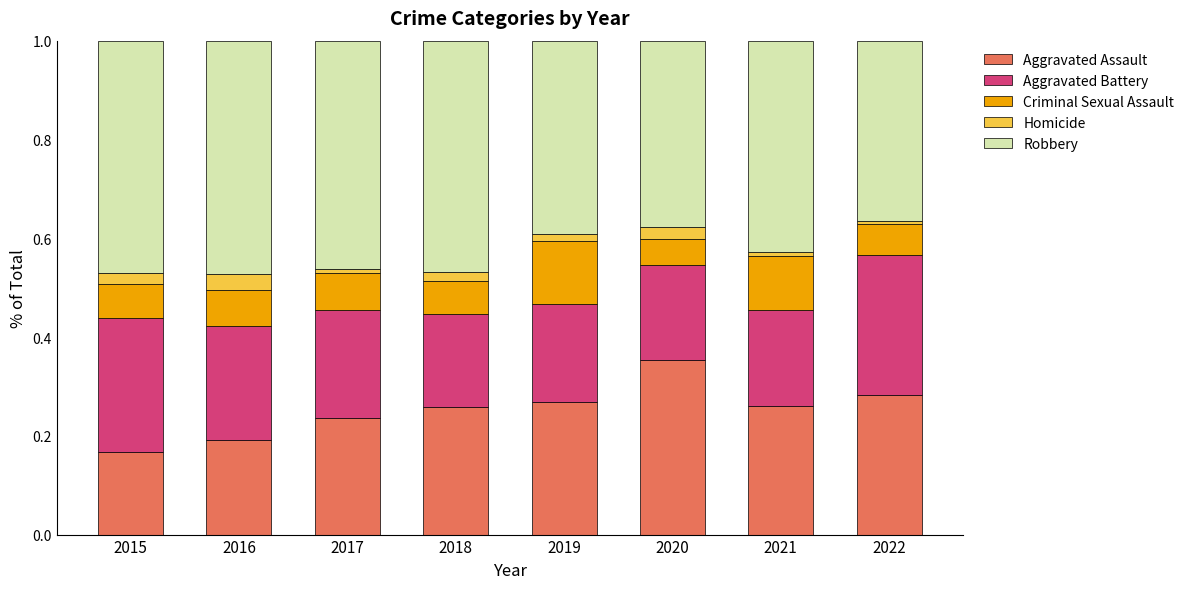

At which label does Aggravated Assault reach its peak?

2020